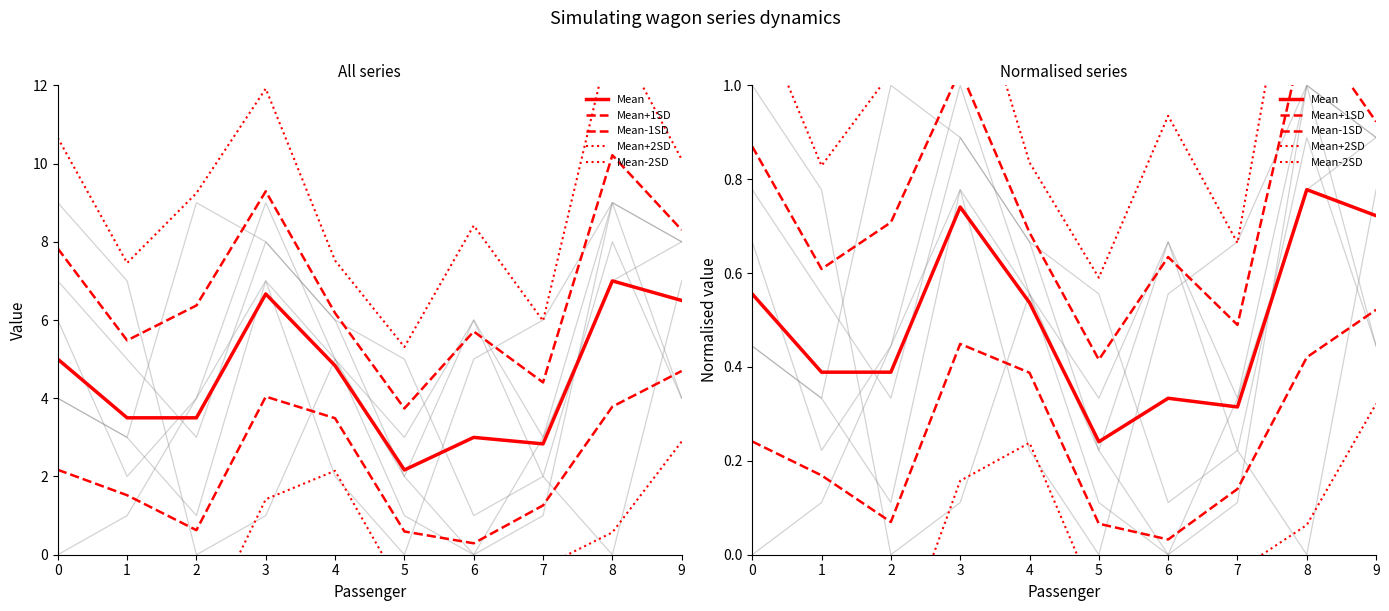

What is the total value across all series at N[2]?

42